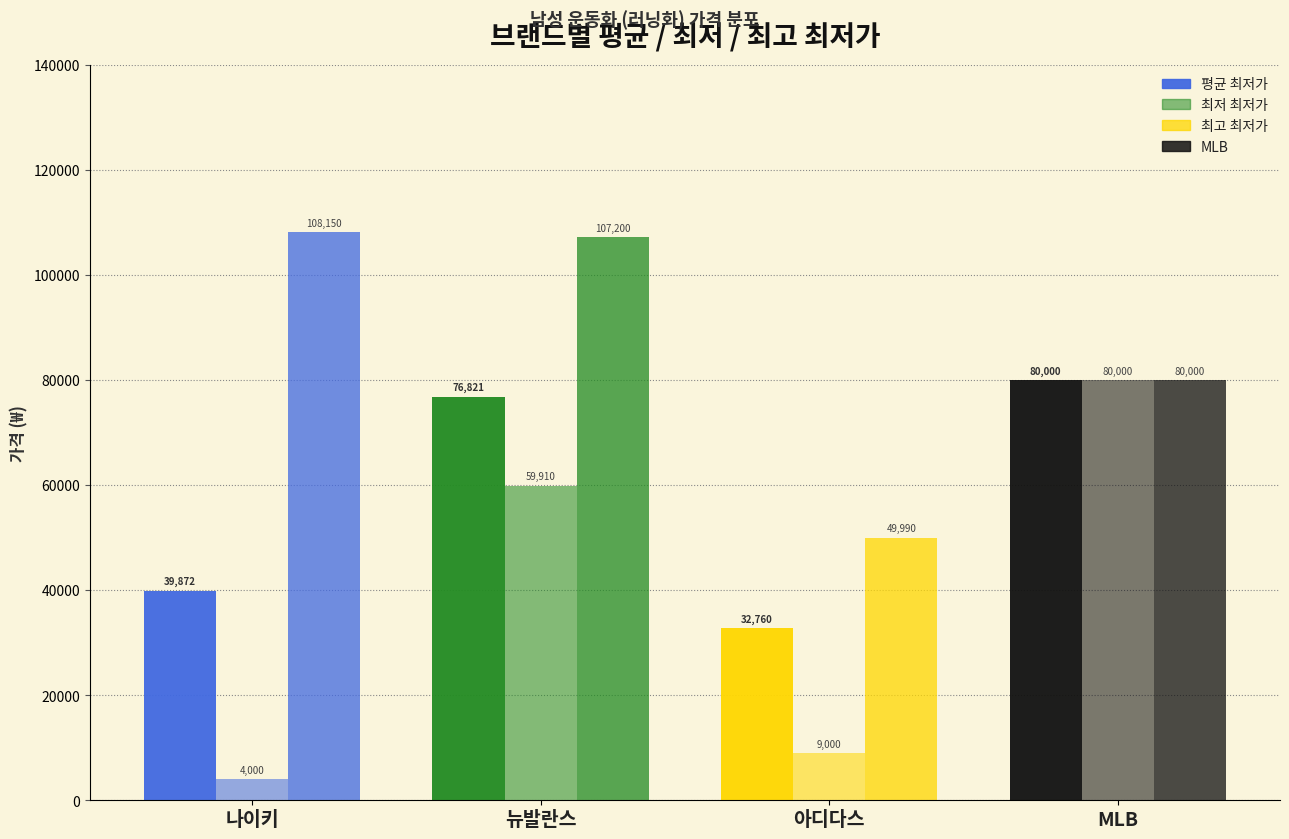

Which has a higher value, MLB or 나이키?

MLB